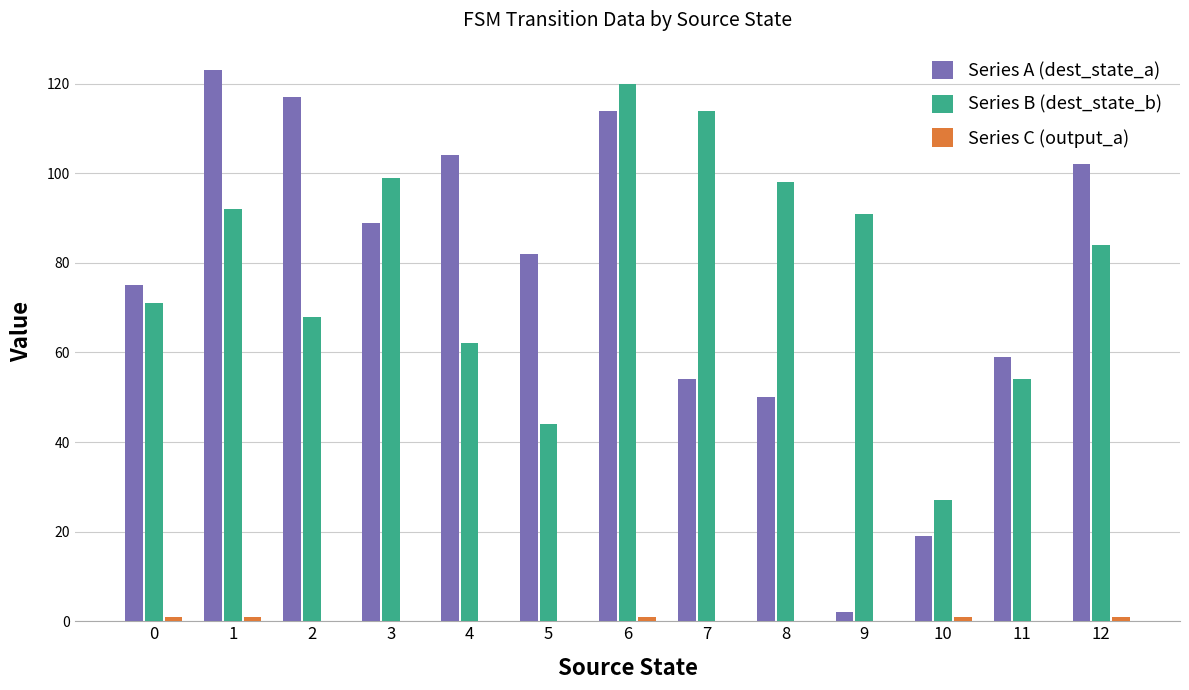

The value of Series B (dest_state_b) at 5 is 44. True or false?

True